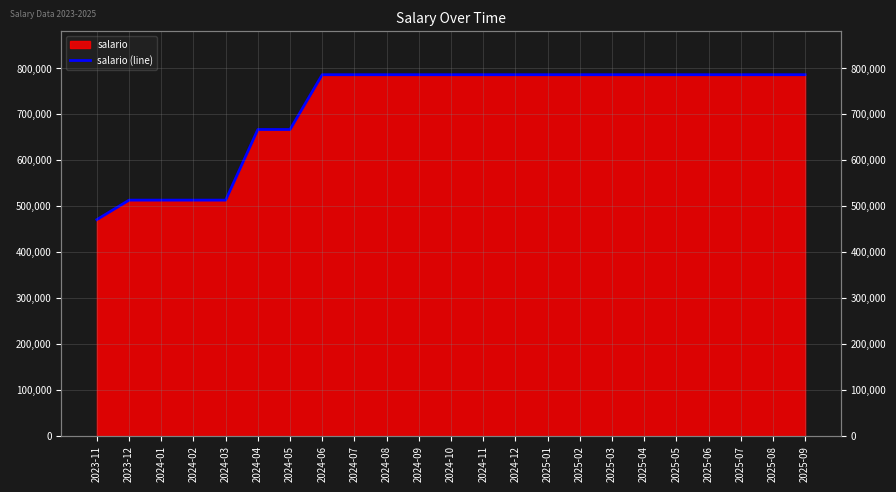

The value at 2024-08 is 786433. True or false?

True